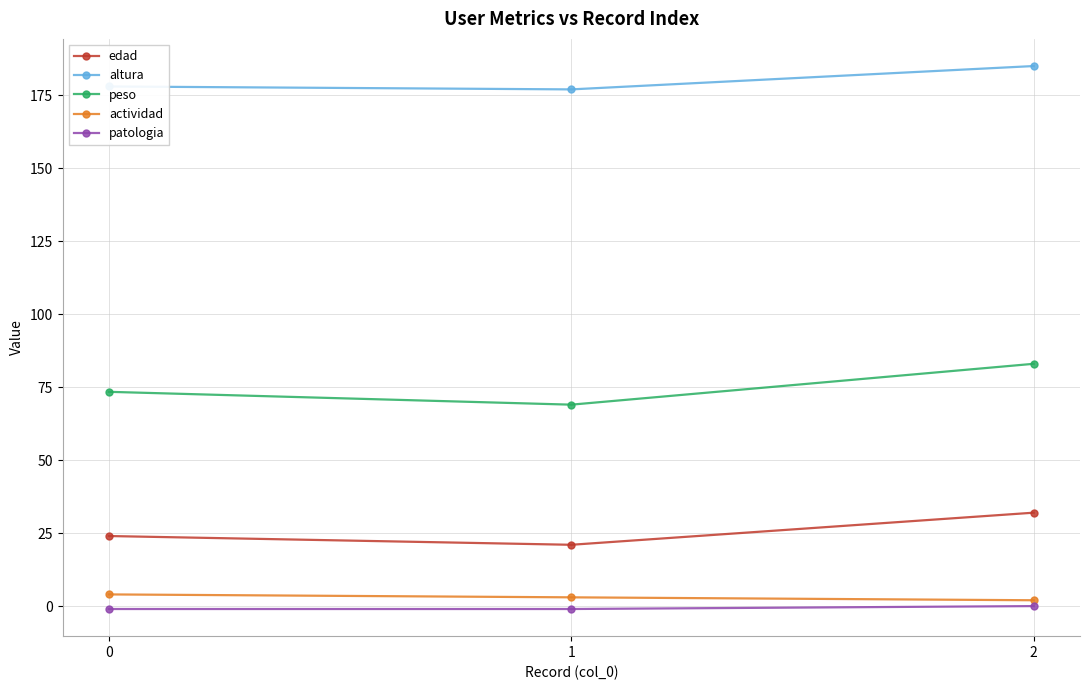

Which series has the widest spread of values?

peso